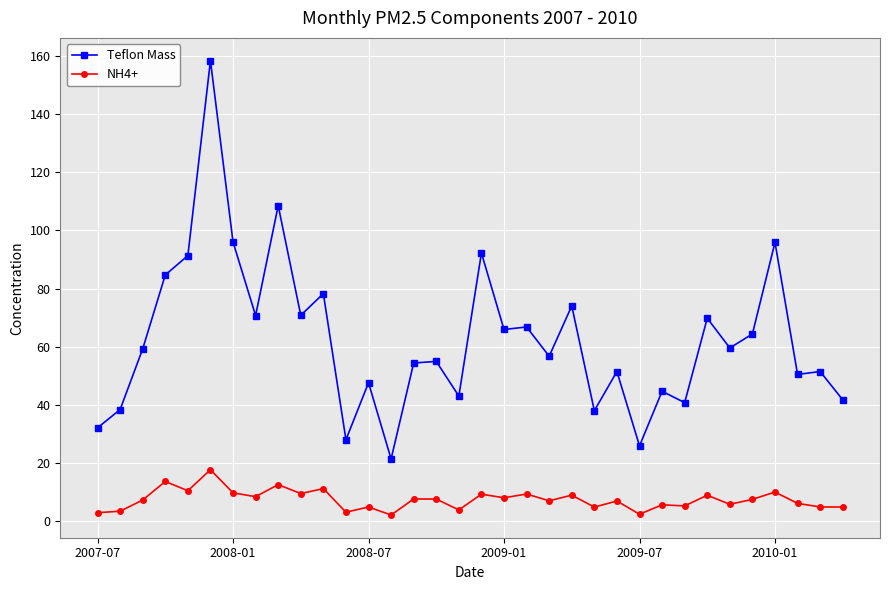

True or false: Teflon Mass and NH4+ cross at least once.

False